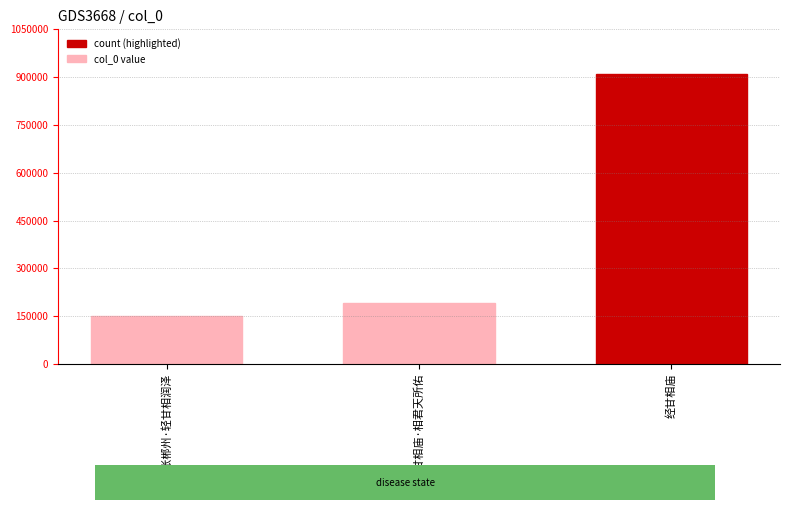

The value at 经甘相庙 is 247549. True or false?

False